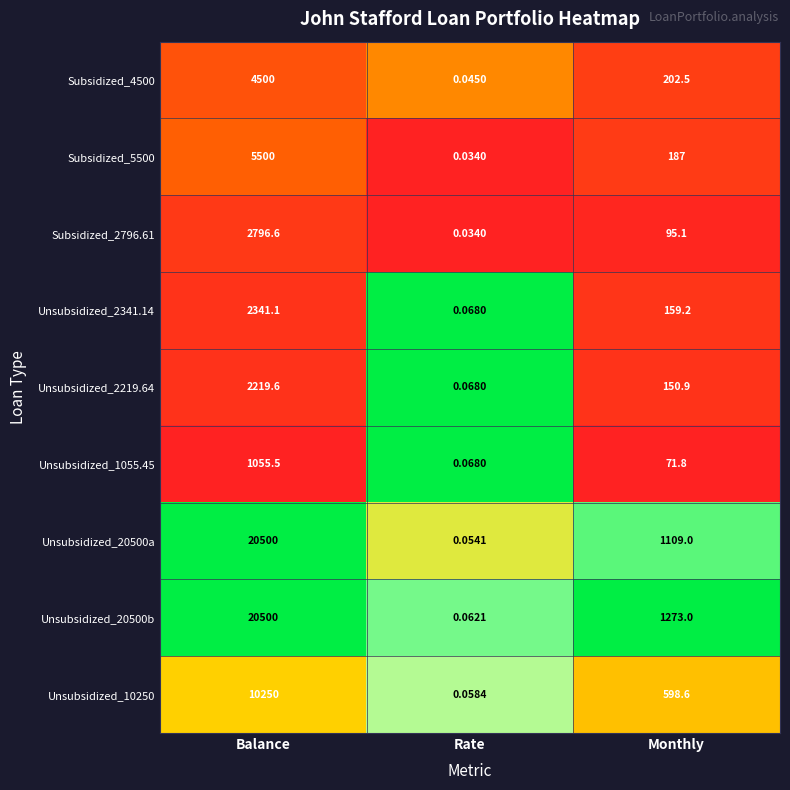

At which label does Subsidized_5500 reach its peak?

Balance